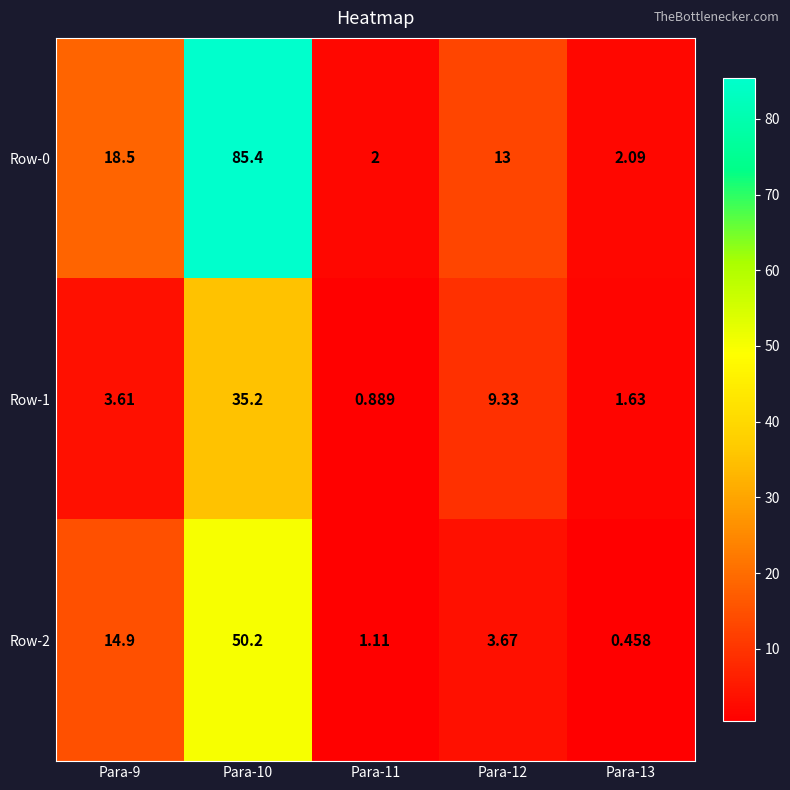

How many data points in Row-1 are less than 3?

2